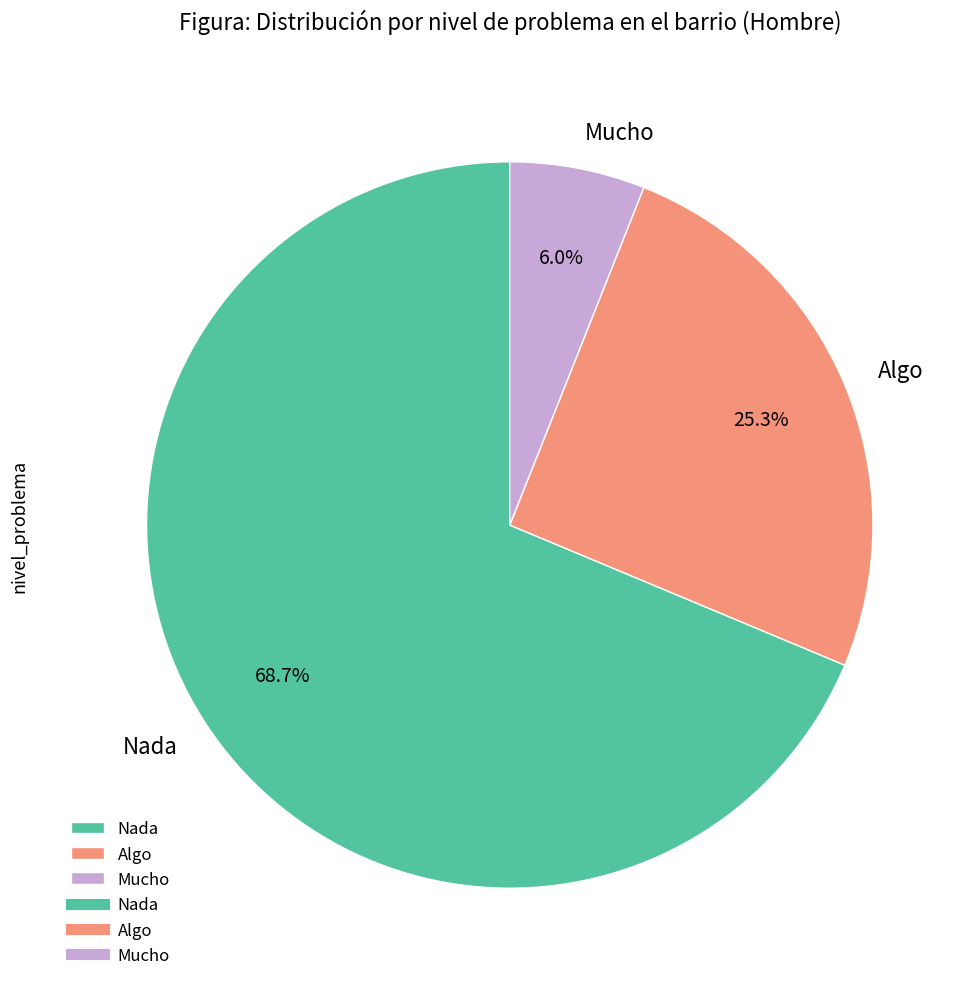

Rank the categories by value from highest to lowest.

Nada, Algo, Mucho